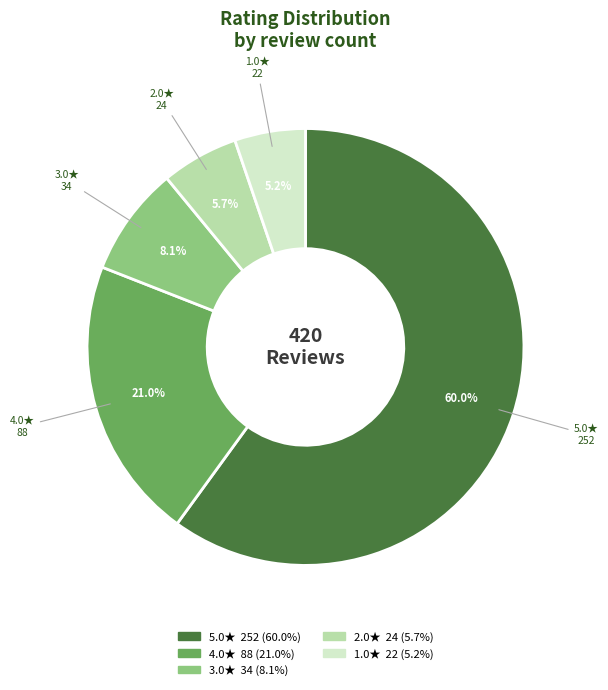

Does any single category account for the majority?

Yes